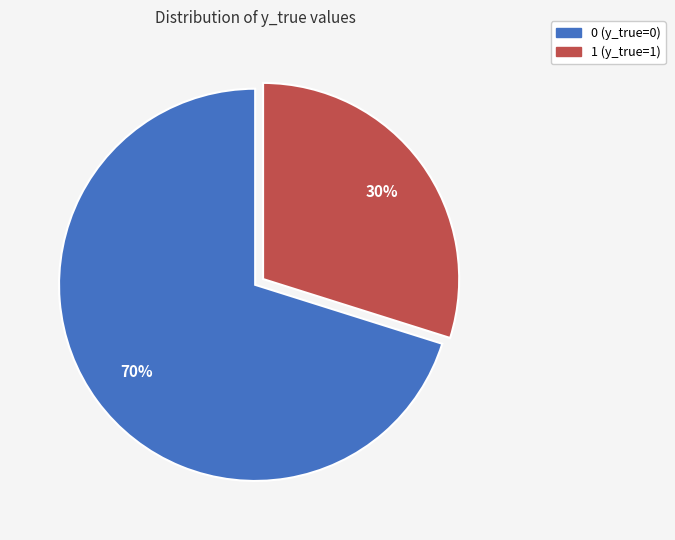

To the nearest percent, what percentage of the pie is 0 (y_true=0)?

70%